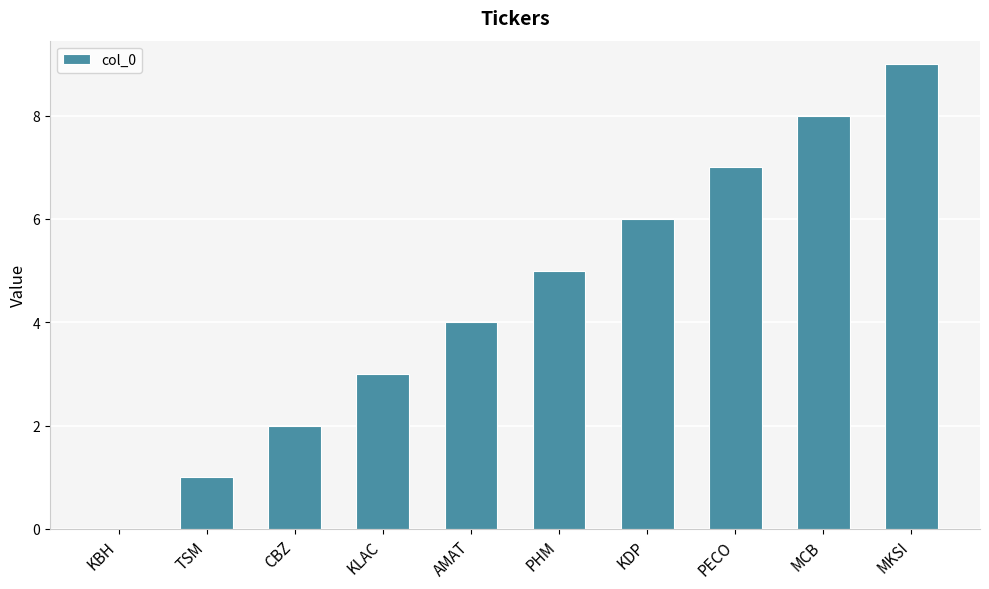

Is it true that the value at TSM is 1?

True